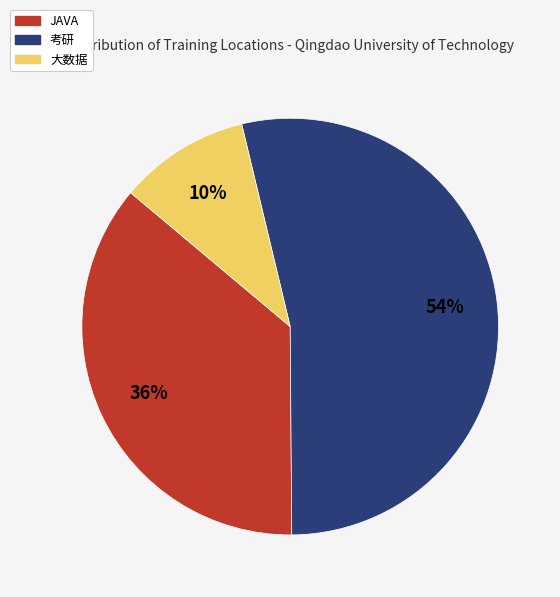

To the nearest percent, what percentage of the pie is 考研?

54%